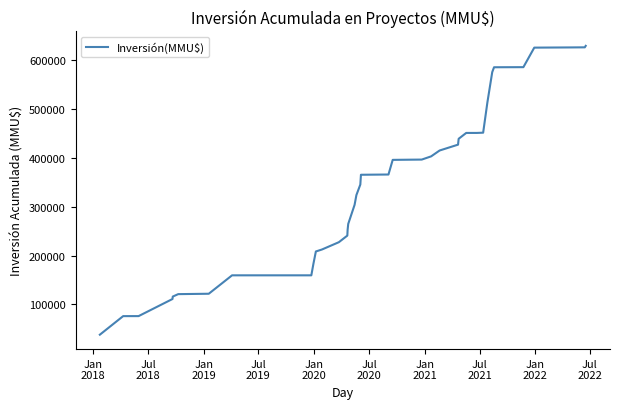

What is the greatest value displayed?

629518